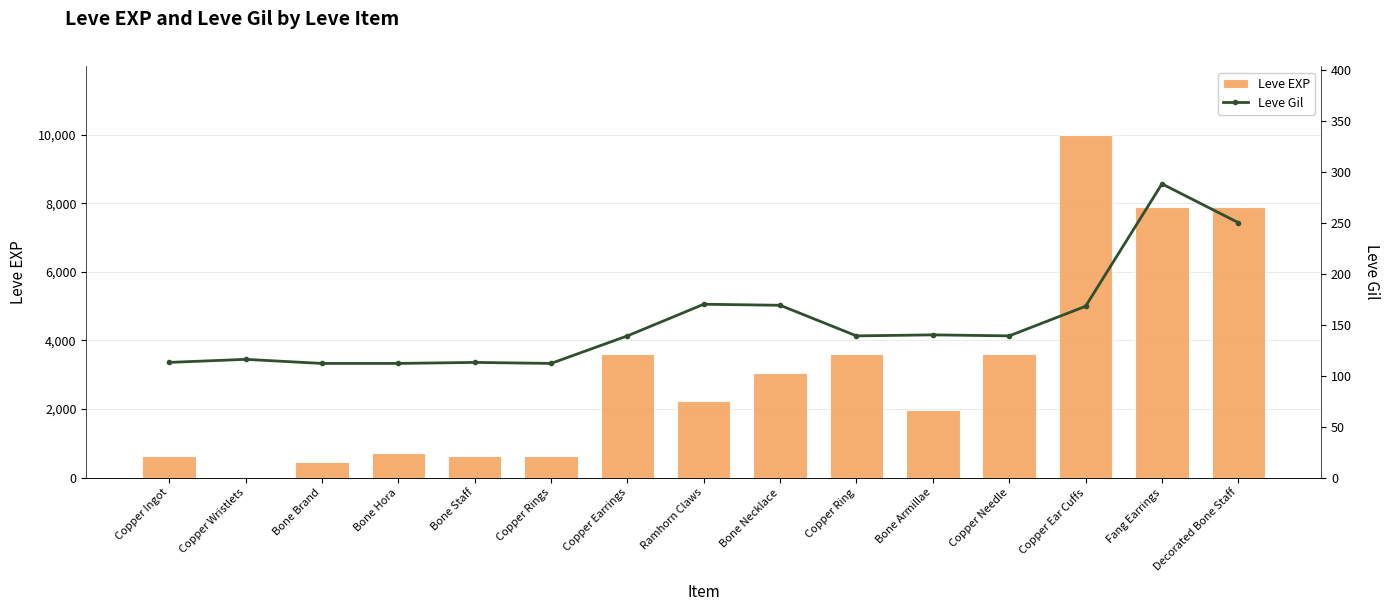

Rank the categories by Leve Gil value from highest to lowest.

Fang Earrings, Decorated Bone Staff, Ramhorn Claws, Bone Necklace, Copper Ear Cuffs, Bone Armillae, Copper Earrings, Copper Ring, Copper Needle, Copper Wristlets, Copper Ingot, Bone Staff, Bone Brand, Bone Hora, Copper Rings